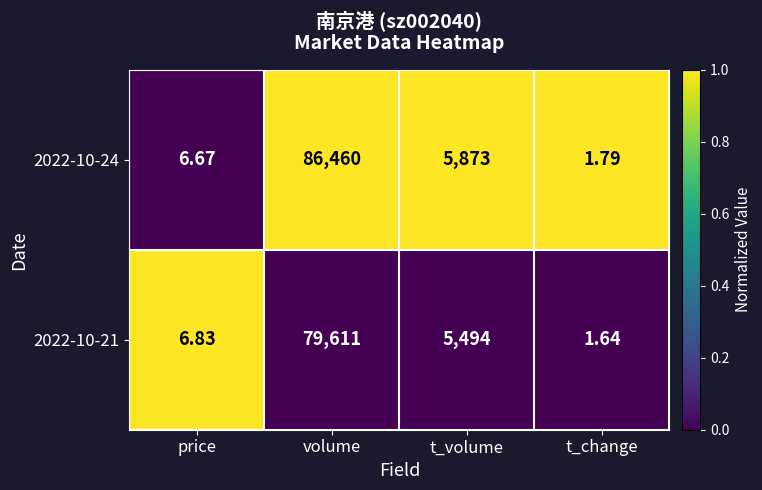

Which category has the highest value in the 2022-10-24 series?

volume